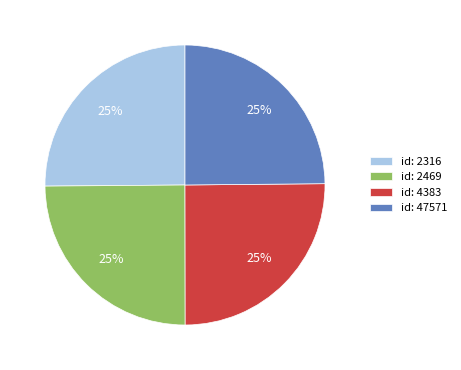

How many slices are in this pie chart?

4